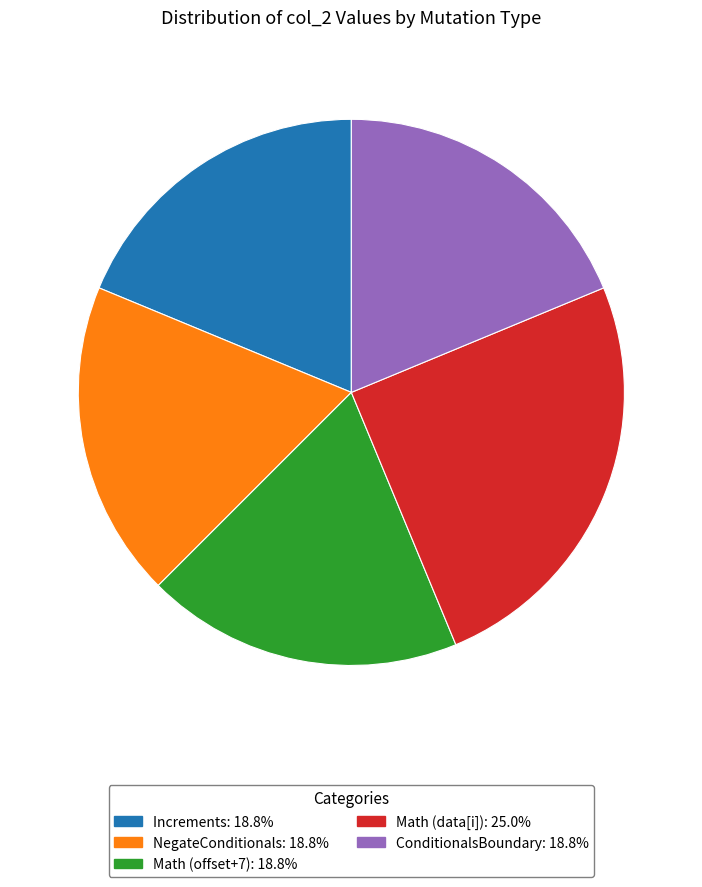

Which slice is the largest?

Math (data[i])